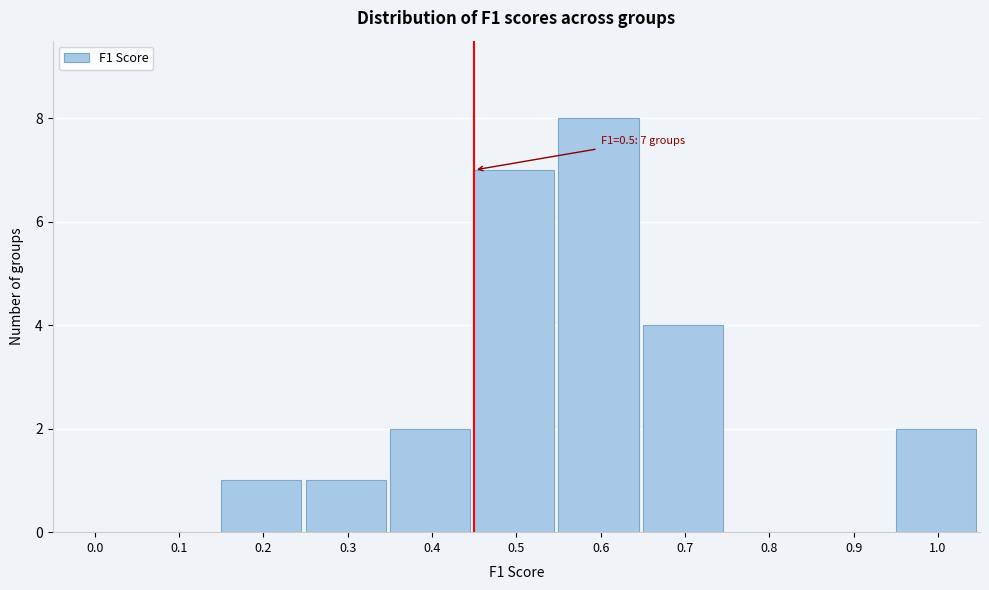

Reading left to right, transcribe all the data shown in this chart.

0.0=0	0.1=0	0.2=1	0.3=1	0.4=2	0.5=7	0.6=8	0.7=4	0.8=0	0.9=0	1.0=2